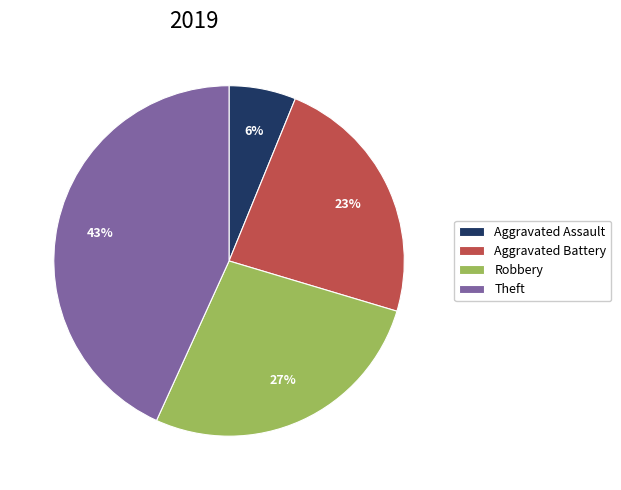

Rank the categories by value from highest to lowest.

Theft, Robbery, Aggravated Battery, Aggravated Assault